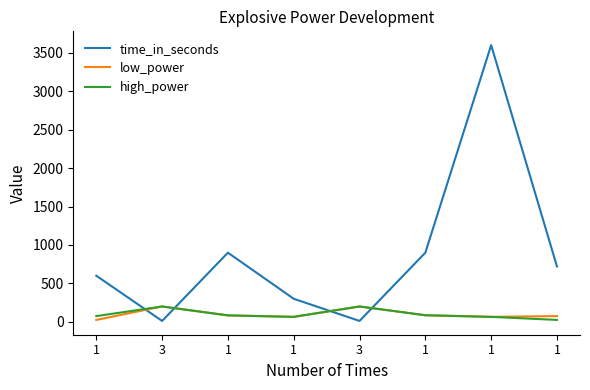

At how many categories does at least one series exceed 1744?

1